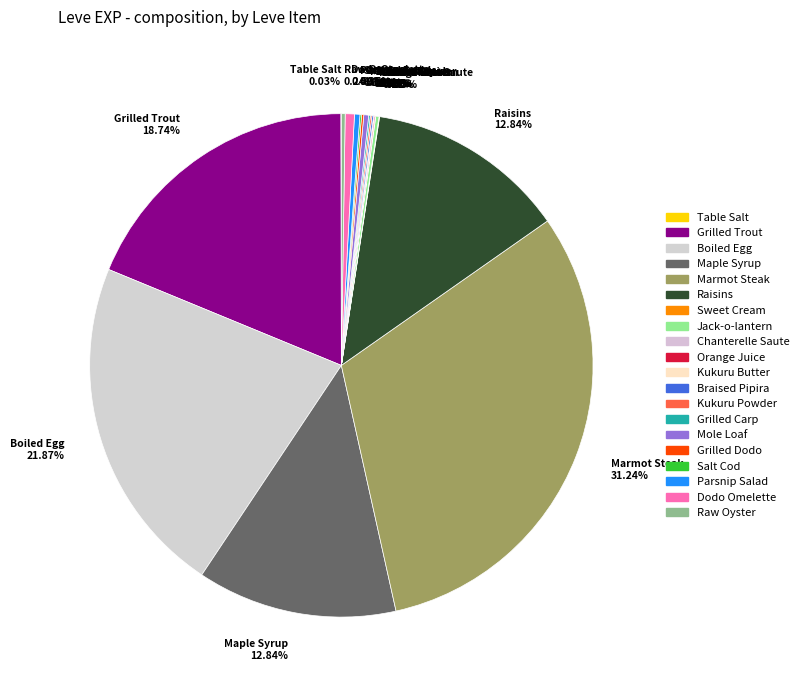

Combined, do Maple Syrup 12.84% and Grilled Trout 18.74% account for over 50%?

No